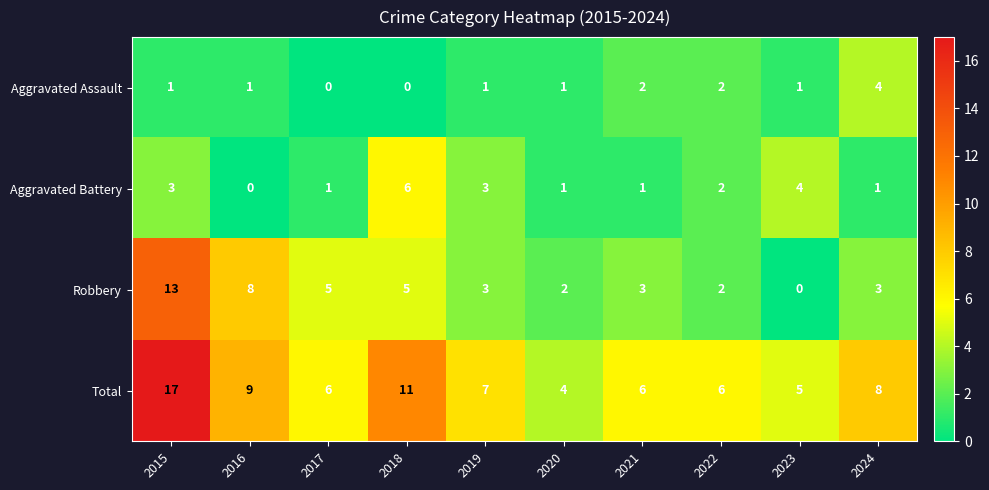

What is the sum of all Total values?

79